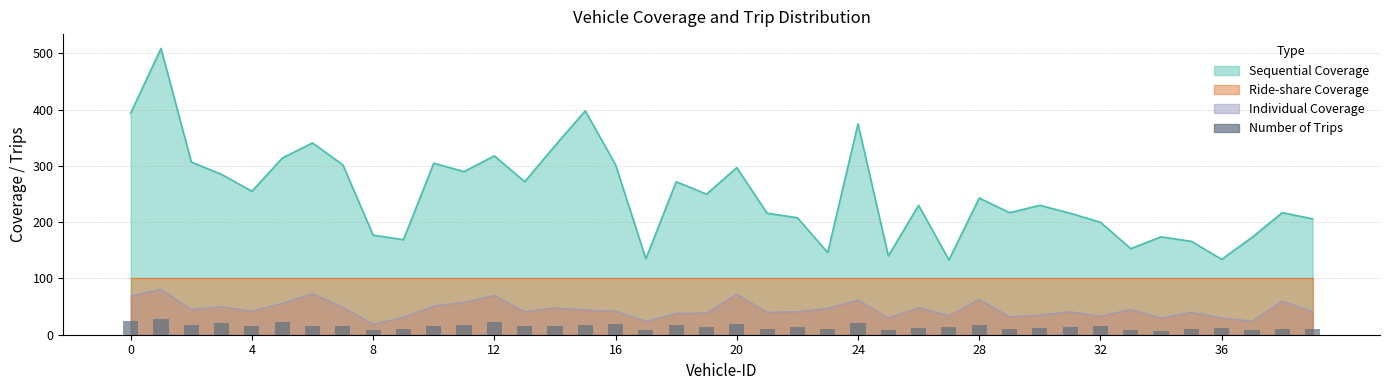

What is the label of the 39th bar from the left?

38